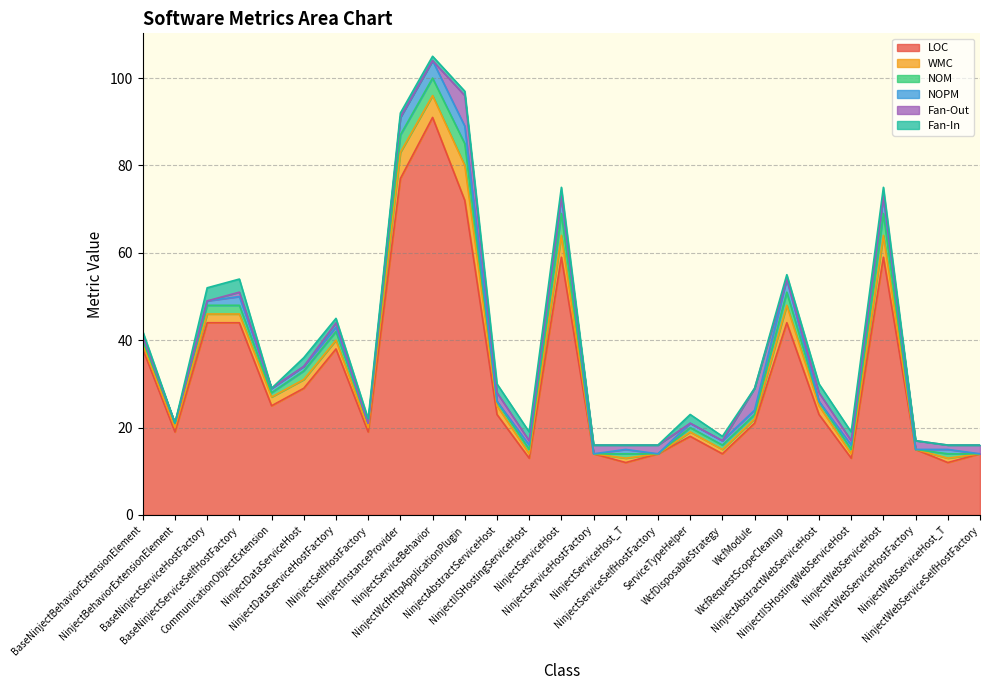

What is the value of the NOPM point at the 26th from the left?

1